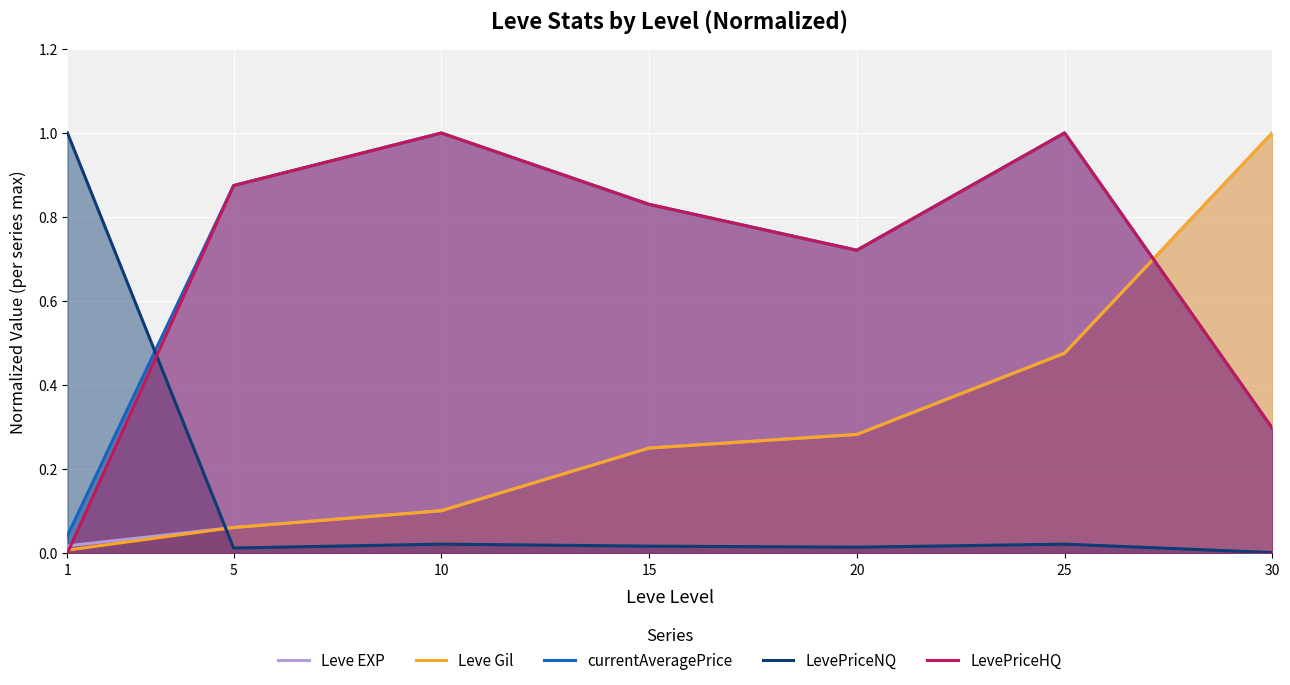

At how many categories does at least one series exceed 0?

7